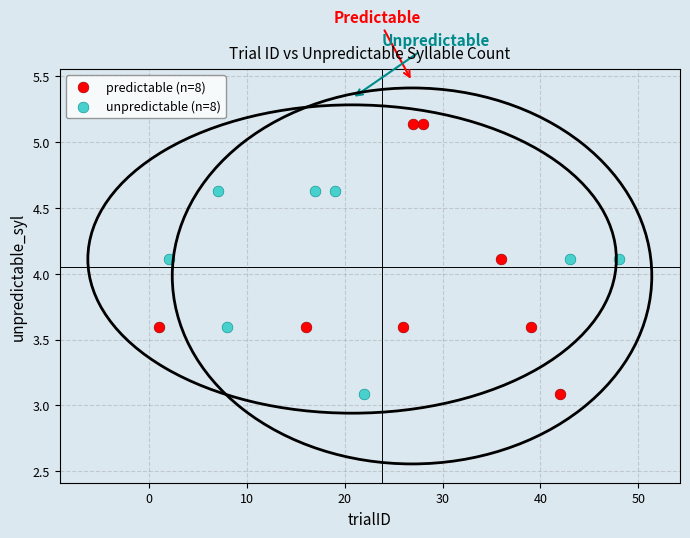

Which series contains the highest Y value?

predictable (n=8)